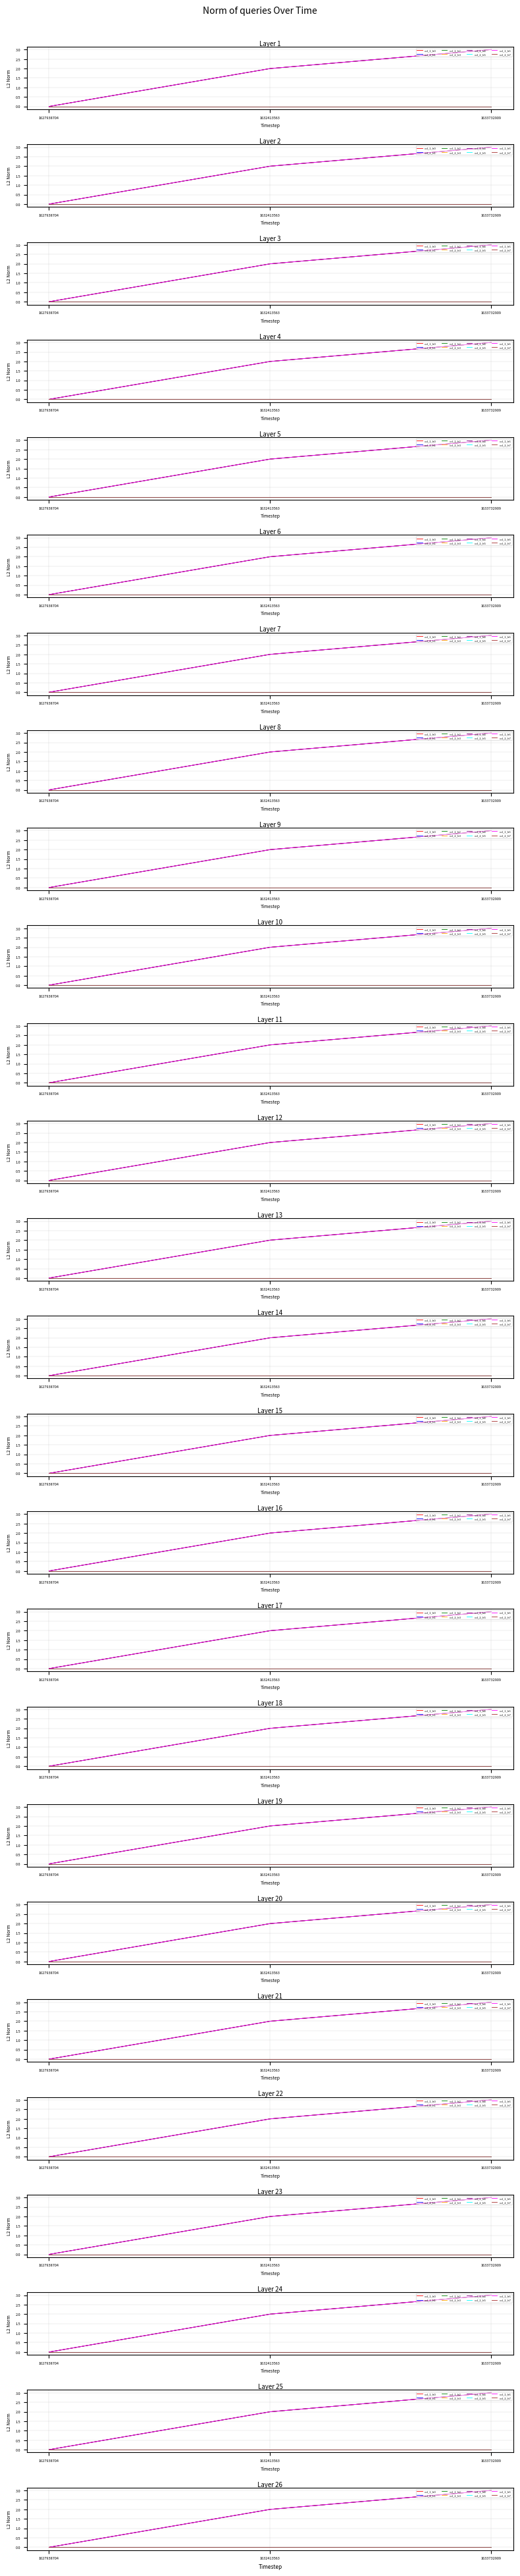

Which has a higher value, 1627938704 or 1633732909?

1633732909